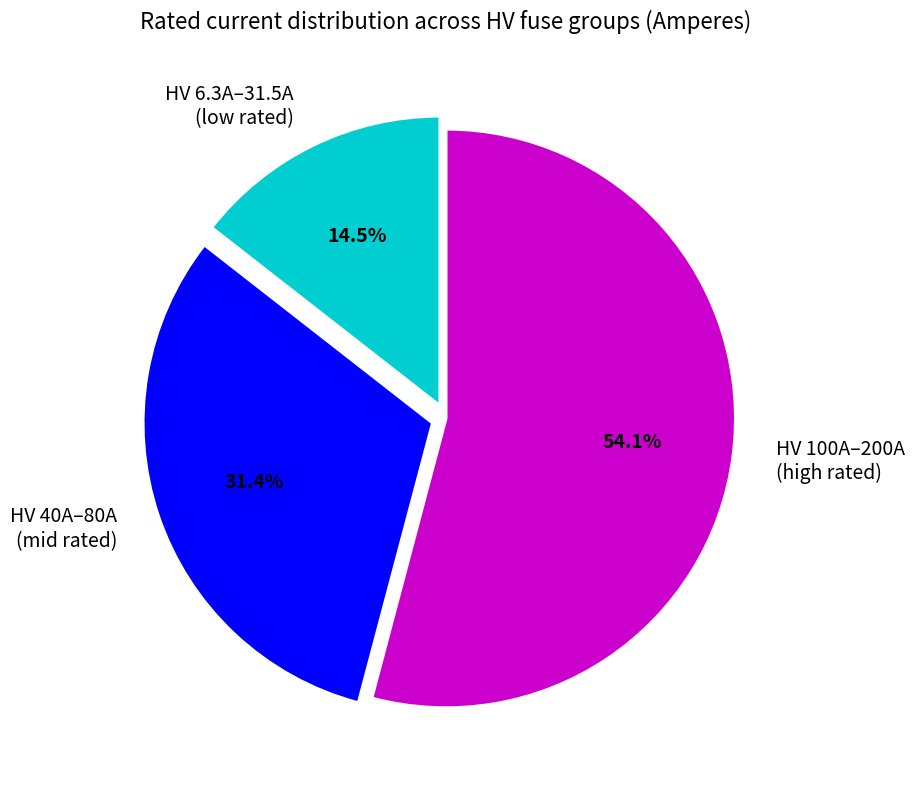

Is there any slice that represents more than half of the pie?

Yes